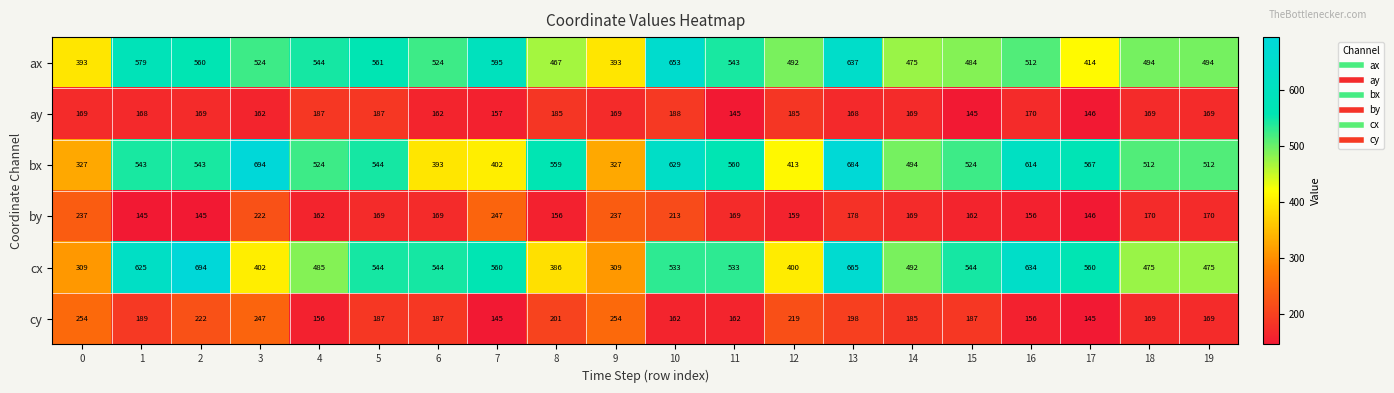

The ax series shows 244 at 17. True or false?

False